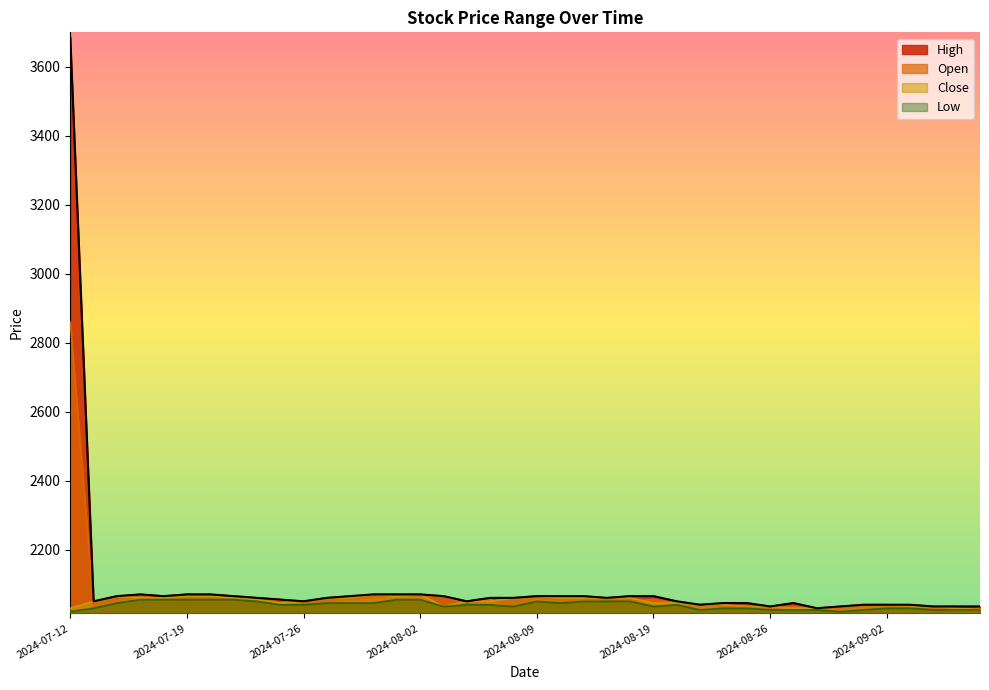

Reading left to right, transcribe all the data shown in this chart.

High: 3685	2050	2065	2070	2065	2070	2070	2065	2060	2055	2050	2060	2065	2070	2070	2070	2065	2050	2060	2060	2065	2065	2065	2060	2065	2065	2050	2040	2045	2045	2035	2045	2030	2035	2040	2040	2040	2035	2035	2035
Open: 2860	2035	2050	2065	2060	2060	2060	2060	2060	2055	2045	2050	2055	2060	2070	2065	2065	2040	2055	2035	2060	2050	2055	2055	2050	2055	2045	2040	2035	2035	2030	2035	2030	2030	2035	2040	2030	2030	2025	2030
Close: 2030	2050	2065	2060	2060	2065	2065	2060	2055	2045	2050	2060	2060	2070	2065	2070	2035	2050	2050	2060	2065	2060	2060	2060	2060	2045	2045	2040	2040	2035	2035	2030	2030	2035	2040	2040	2035	2035	2030	2025
Low: 2020	2030	2045	2055	2055	2055	2055	2055	2050	2040	2040	2045	2045	2045	2055	2055	2035	2040	2040	2035	2050	2045	2050	2050	2050	2035	2040	2025	2030	2030	2025	2025	2025	2020	2025	2030	2030	2025	2025	2025